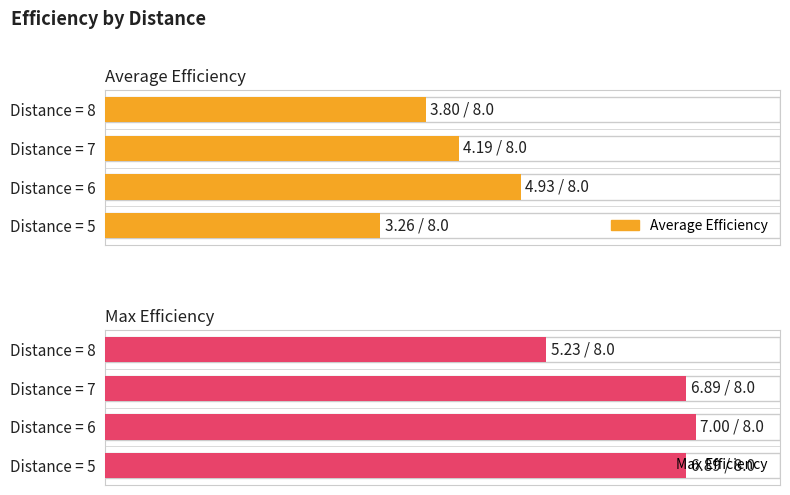

Rank the series at 5 from lowest to highest value.

Average Efficiency, Max Efficiency